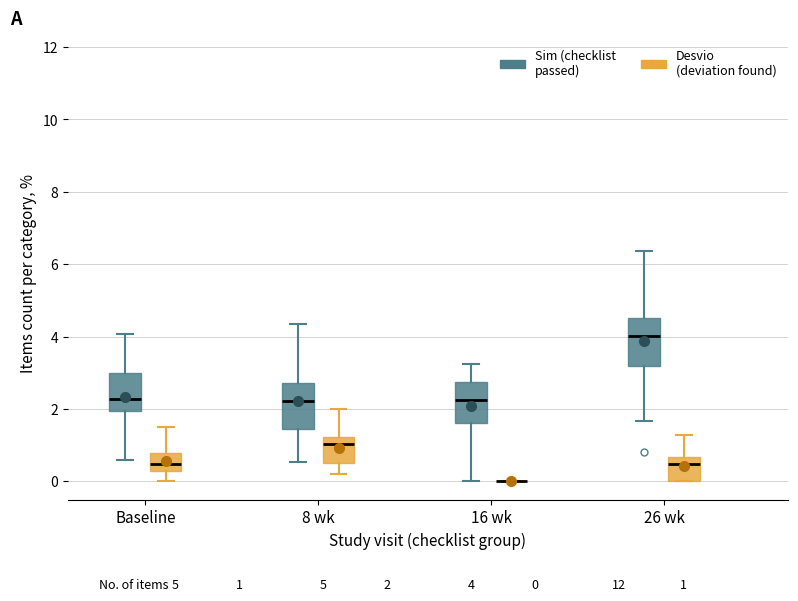

Reading left to right, read every box against the y-axis: the position of its median line, the range the box covers, and the ends of its whiskers. The values are not printed on the chart, so give them approximately, as read against the axis.

Baseline (Sim (checklist passed)): median 2.2, box 2.0 to 3.0, whiskers 0.6 to 4.0
Baseline (Desvio (deviation found)): median 0.4, box 0.2 to 0.8, whiskers 0.0 to 1.6
8 wk (Sim (checklist passed)): median 2.2, box 1.4 to 2.8, whiskers 0.6 to 4.4
8 wk (Desvio (deviation found)): median 1.0, box 0.6 to 1.2, whiskers 0.2 to 2.0
16 wk (Sim (checklist passed)): median 2.2, box 1.6 to 2.8, whiskers 0.0 to 3.2
16 wk (Desvio (deviation found)): box collapsed to a line at 0.0, whiskers 0.0 to 0.0
26 wk (Sim (checklist passed)): median 4.0, box 3.2 to 4.6, whiskers 1.6 to 6.4
26 wk (Desvio (deviation found)): median 0.4, box 0.0 to 0.6, whiskers 0.0 to 1.2